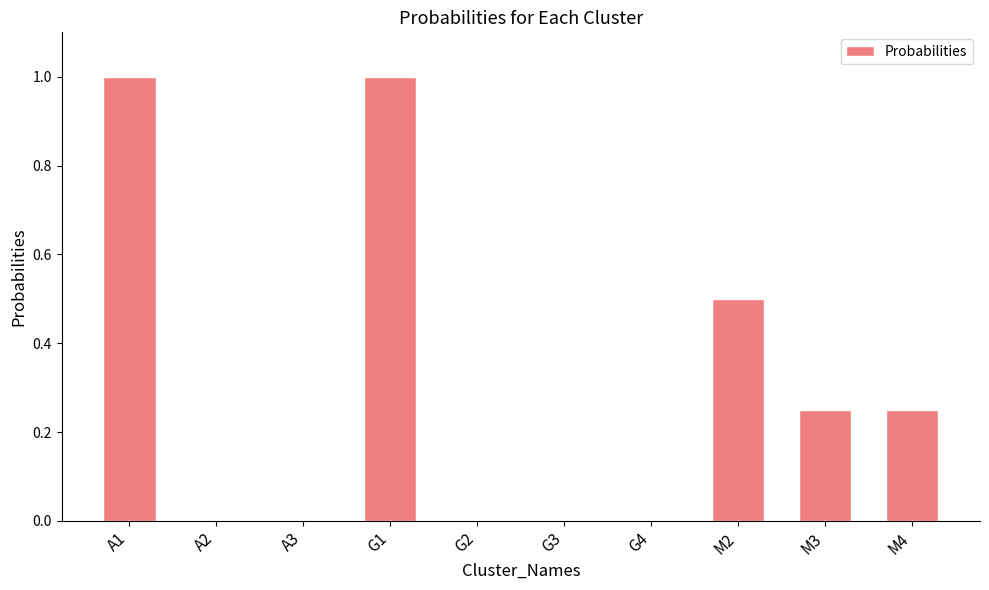

What is the maximum value shown in the chart?

1.0